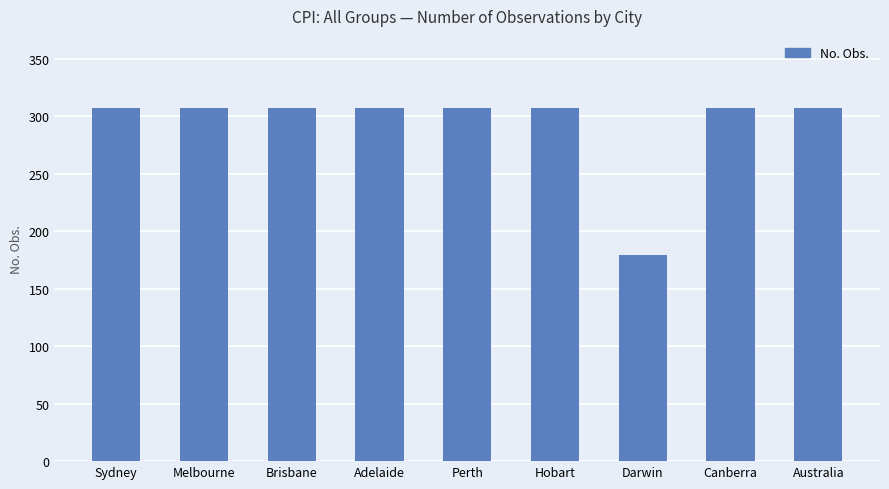

What is the maximum value shown in the chart?

307